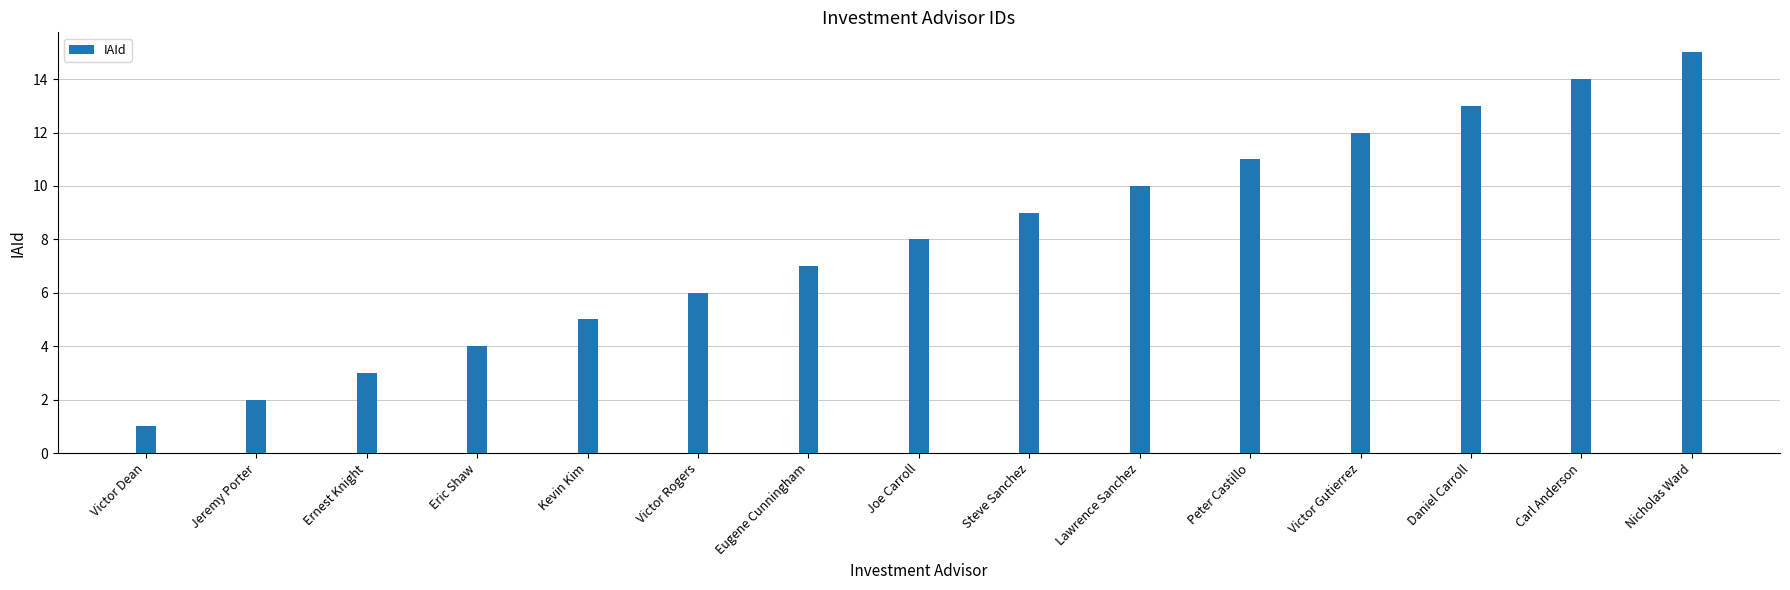

How many series are shown in this chart?

1